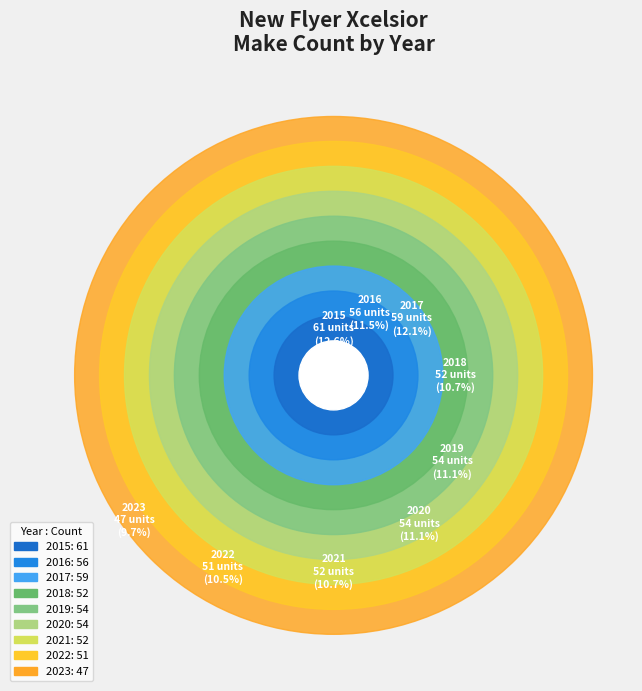

Approximately how many times larger is the value at 2022 compared to 2023?

1.1